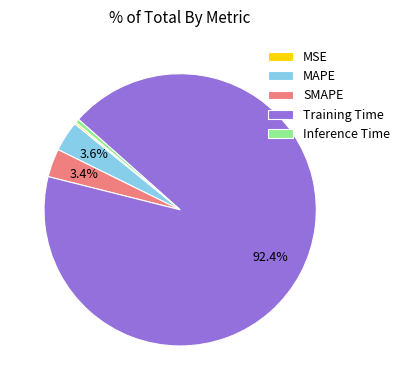

What percentage is the SMAPE slice, to the nearest percent?

3%